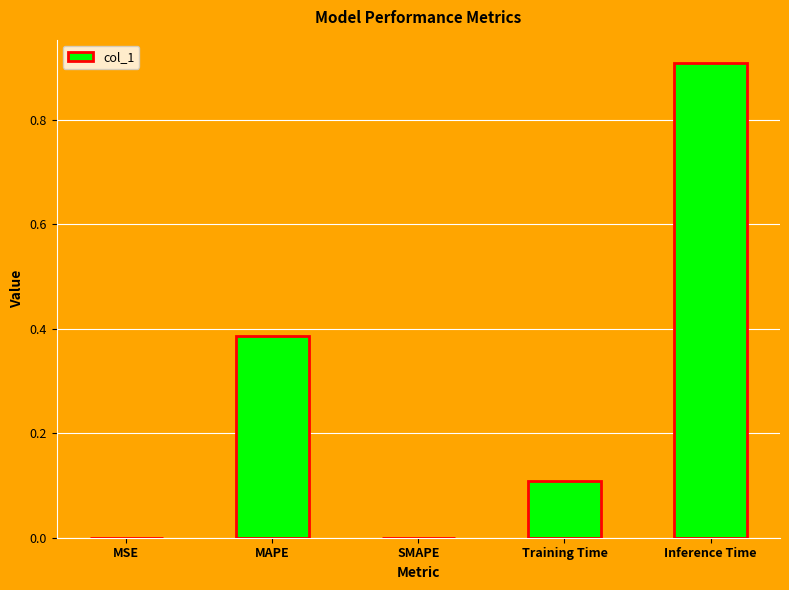

How many series are shown in this chart?

1